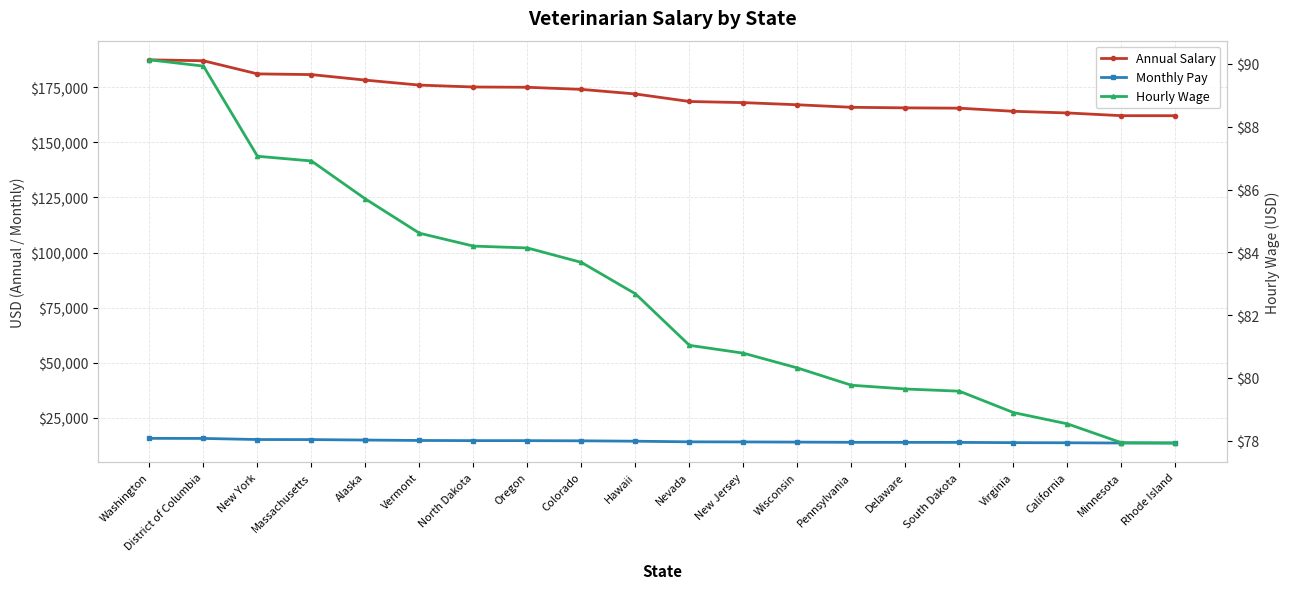

Reading left to right, list all the values displayed in this chart.

Annual Salary: Washington=187476.0	District of Columbia=187050.0	New York=181092.0	Massachusetts=180776.0	Alaska=178264.0	Vermont=175997.0	North Dakota=175141.0	Oregon=175010.0	Colorado=174055.0	Hawaii=171976.0	Nevada=168557.0	New Jersey=168049.0	Wisconsin=167075.0	Pennsylvania=165925.0	Delaware=165670.0	South Dakota=165527.0	Virginia=164107.0	California=163360.0	Minnesota=162119.0	Rhode Island=162103.0
Monthly Pay: Washington=15623.0	District of Columbia=15587.0	New York=15091.0	Massachusetts=15064.0	Alaska=14855.0	Vermont=14666.0	North Dakota=14595.0	Oregon=14584.0	Colorado=14504.0	Hawaii=14331.0	Nevada=14046.0	New Jersey=14004.0	Wisconsin=13922.0	Pennsylvania=13827.0	Delaware=13805.0	South Dakota=13793.0	Virginia=13675.0	California=13613.0	Minnesota=13509.0	Rhode Island=13508.0
Hourly Wage: Washington=90.1	District of Columbia=89.9	New York=87.1	Massachusetts=86.9	Alaska=85.7	Vermont=84.6	North Dakota=84.2	Oregon=84.1	Colorado=83.7	Hawaii=82.7	Nevada=81.0	New Jersey=80.8	Wisconsin=80.3	Pennsylvania=79.8	Delaware=79.7	South Dakota=79.6	Virginia=78.9	California=78.5	Minnesota=77.9	Rhode Island=77.9